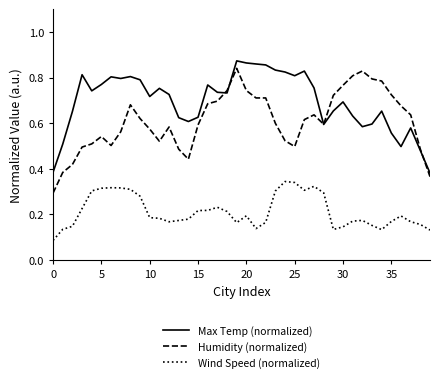

How many Wind Speed (normalized) values are between 0 and 1?

40